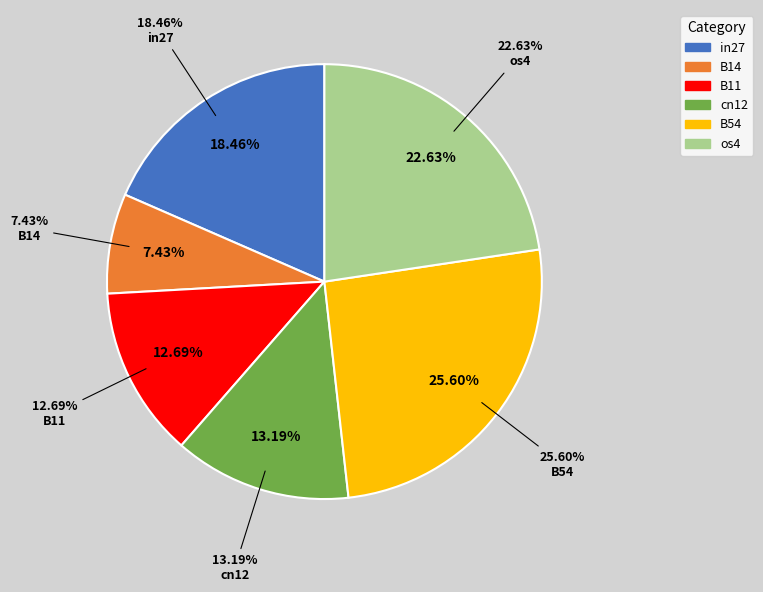

Is the sum of in27 and os4 greater than half?

No